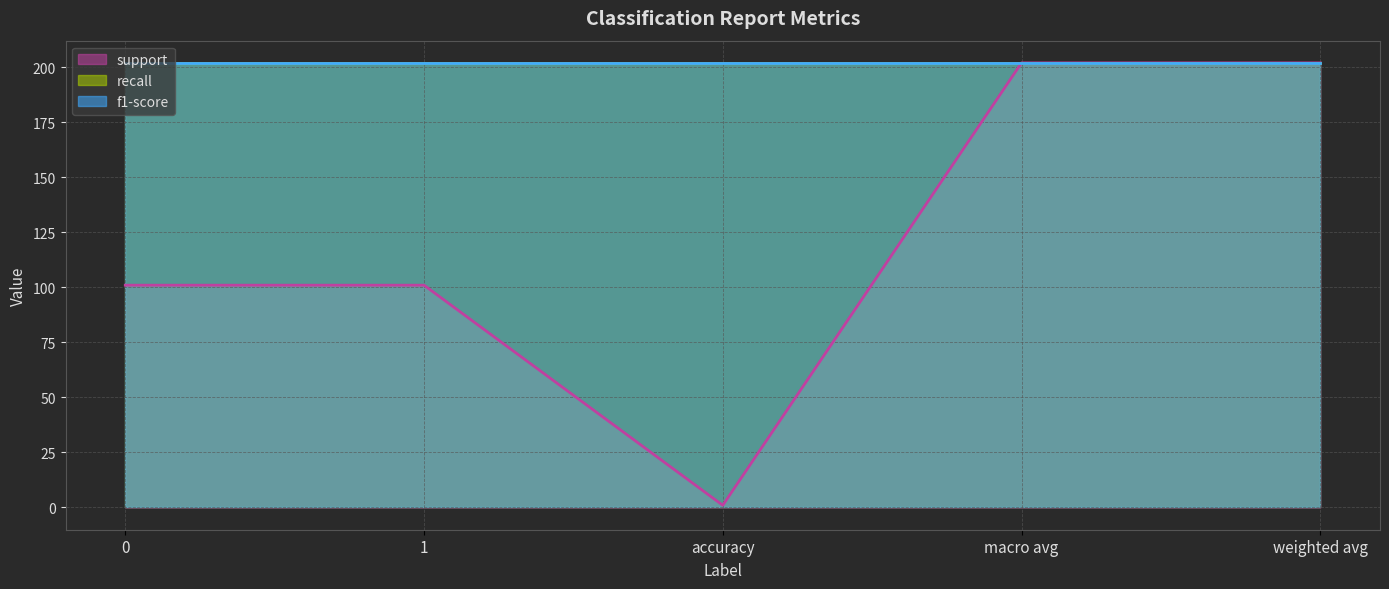

What is the approximate value of recall at 0?

1